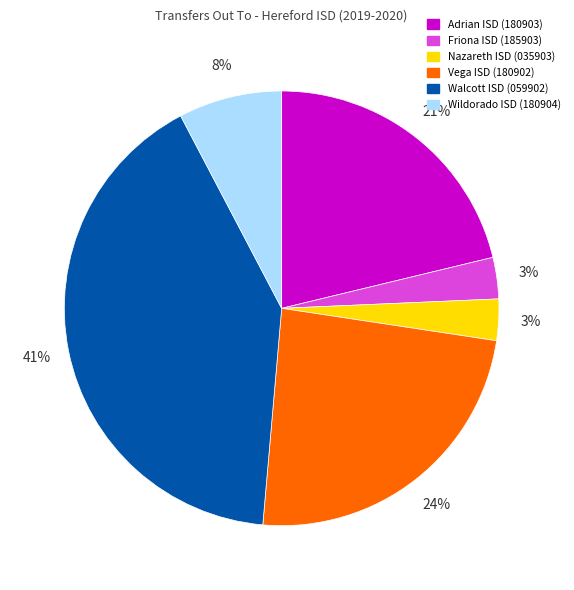

To the nearest percent, what portion does Vega ISD (180902) represent?

24%